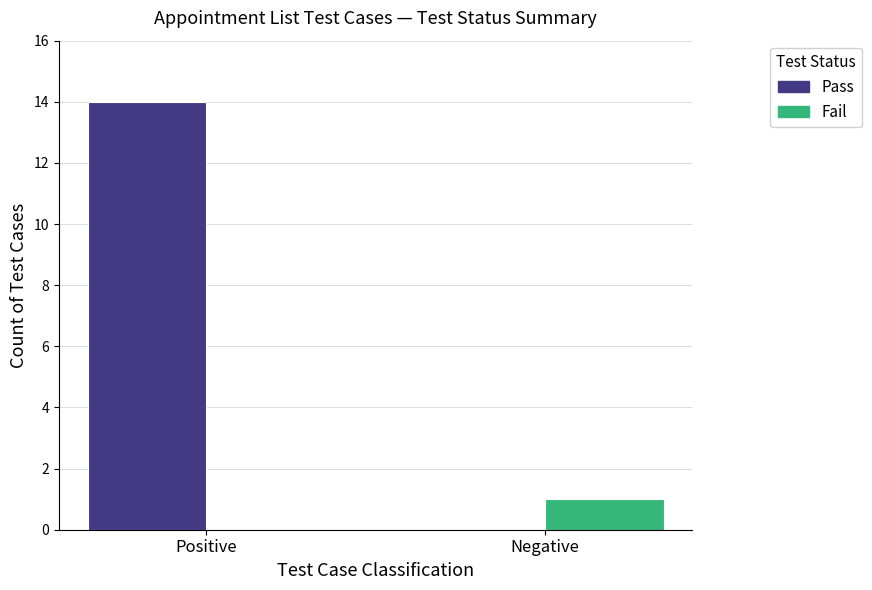

What is the maximum value shown in the chart?

14